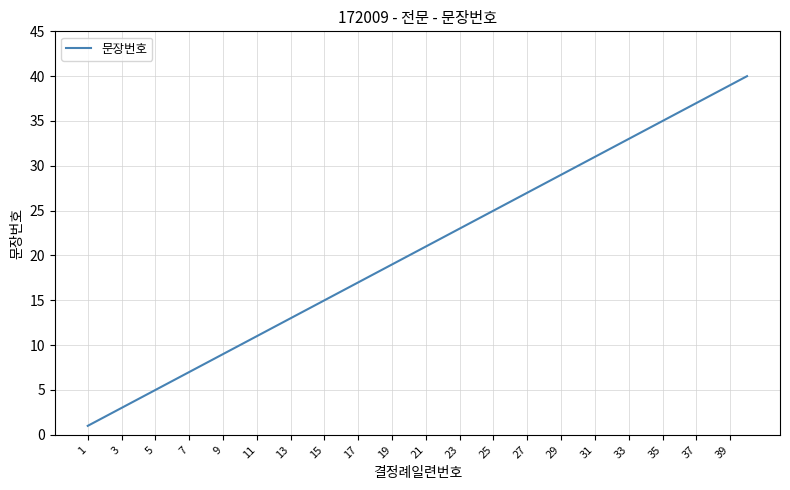

What is the difference between the maximum and minimum values?

39